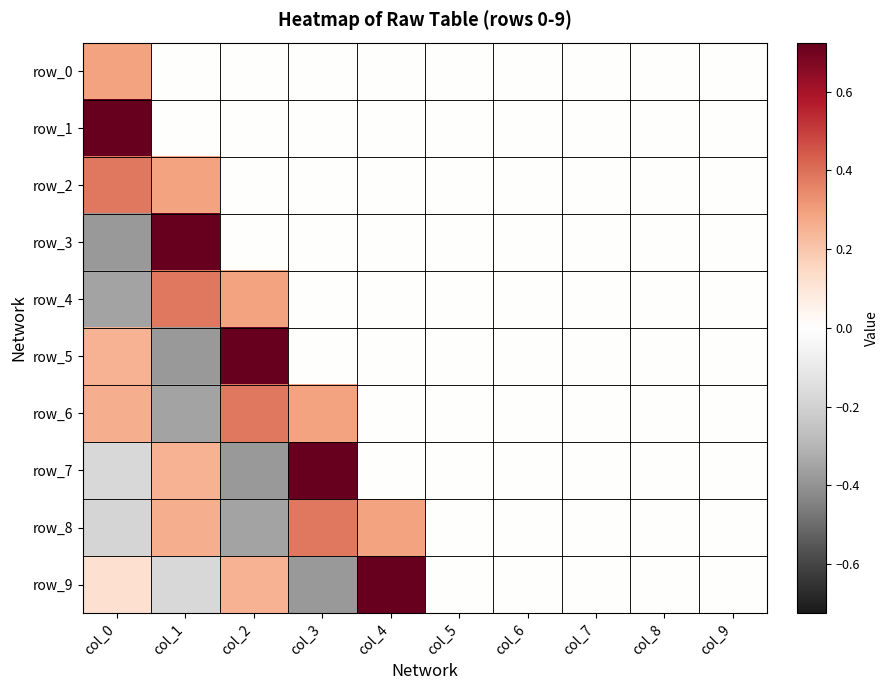

Which category has the highest value in the row_8 series?

col_3